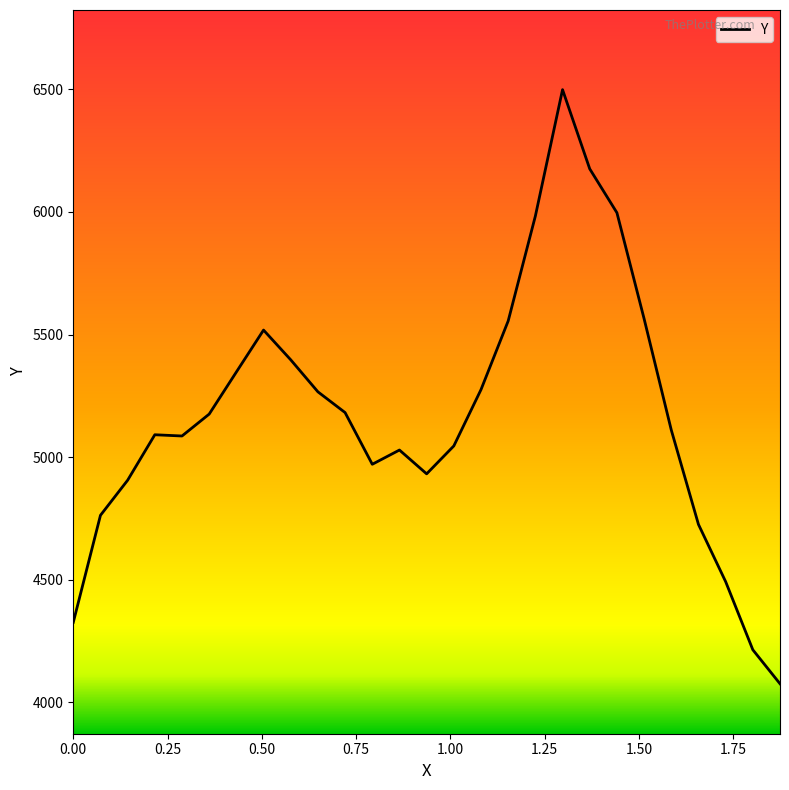

What is the smallest value displayed?

4075.5